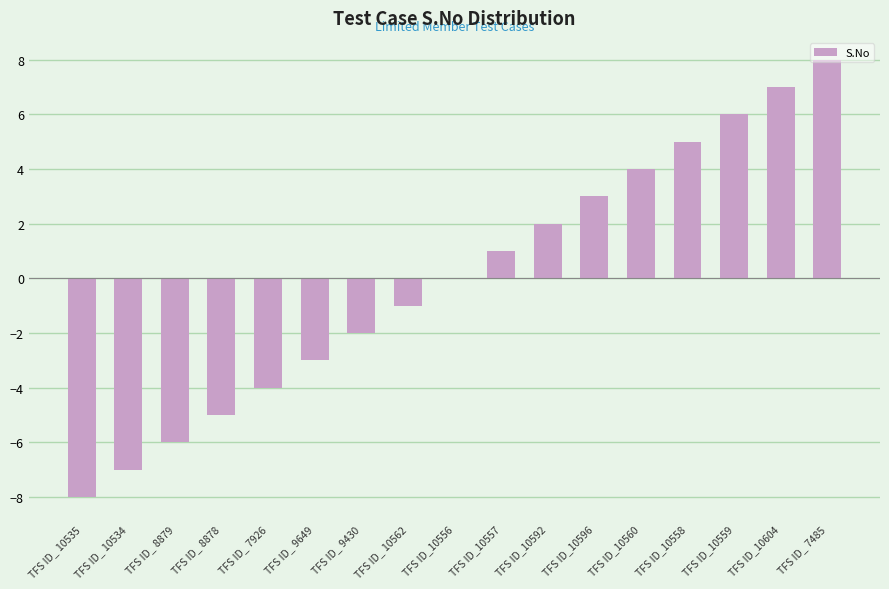

Is it true that the value at TFS ID_ 9649 is -3?

True